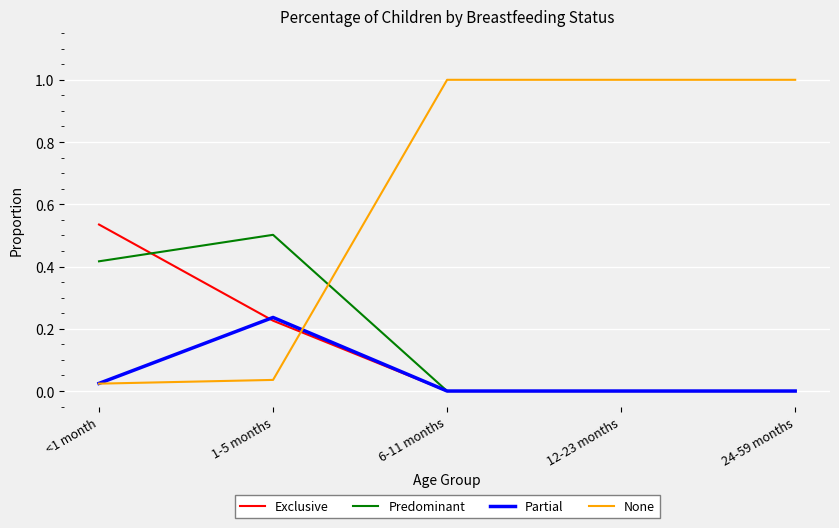

What position from the right is 6-11 months?

3